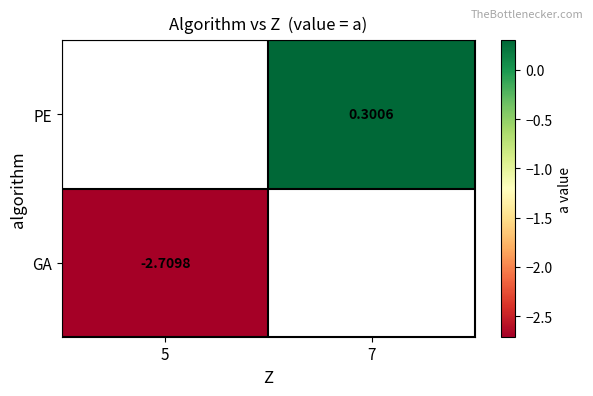

List the series in order of their overall mean, highest first.

PE, GA